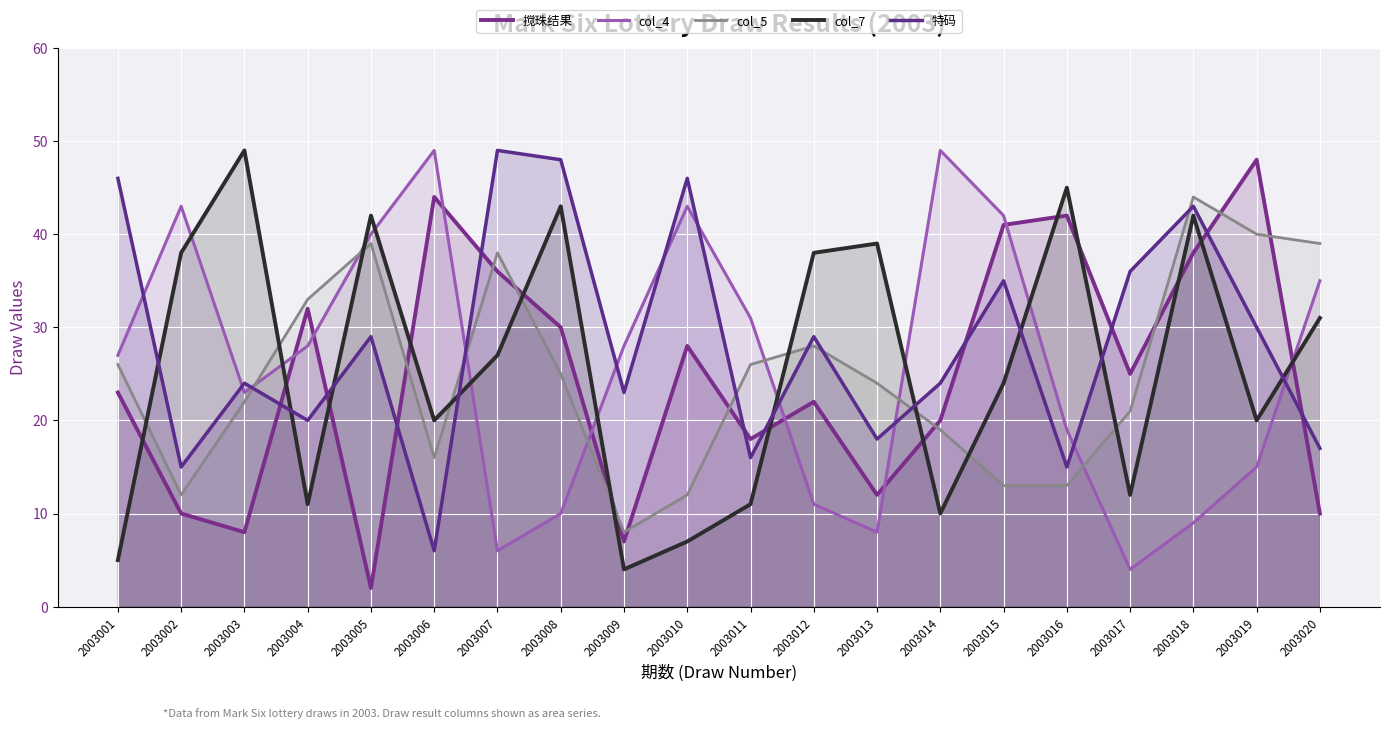

At which label does col_4 reach its minimum?

2003017